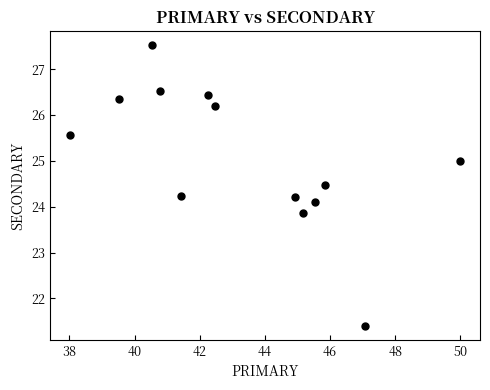

What is the range of X values (max minus min)?

12.0